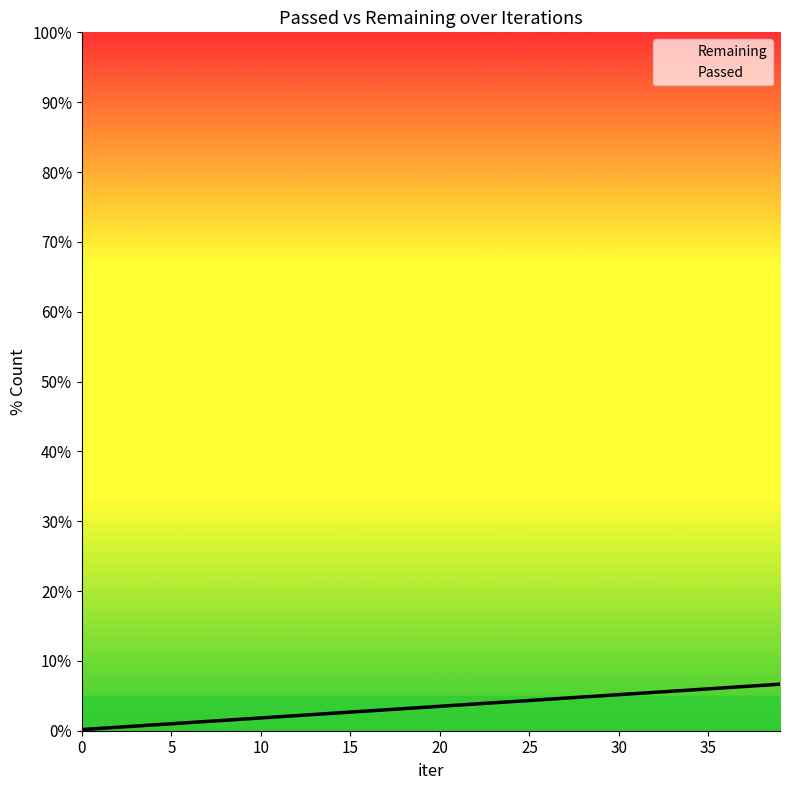

At which label is the value closest to 3?

17